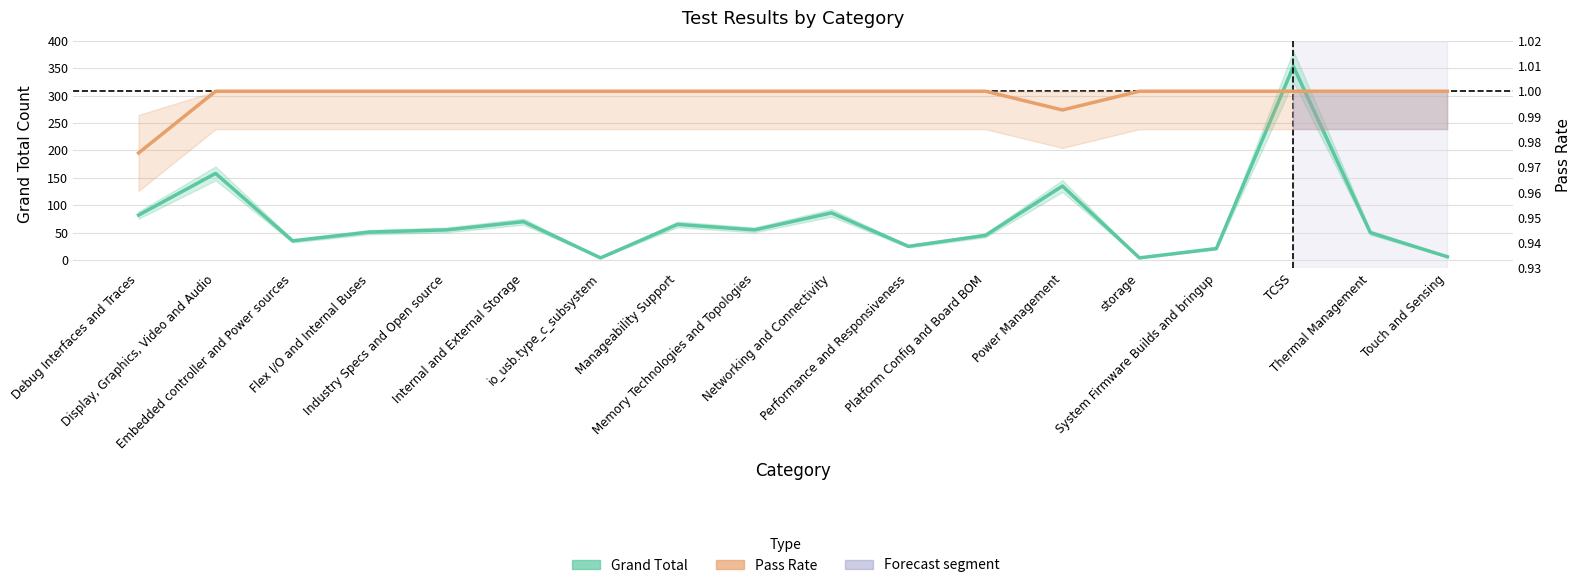

Rank the series by their maximum value, from lowest to highest.

Pass Rate, Grand Total